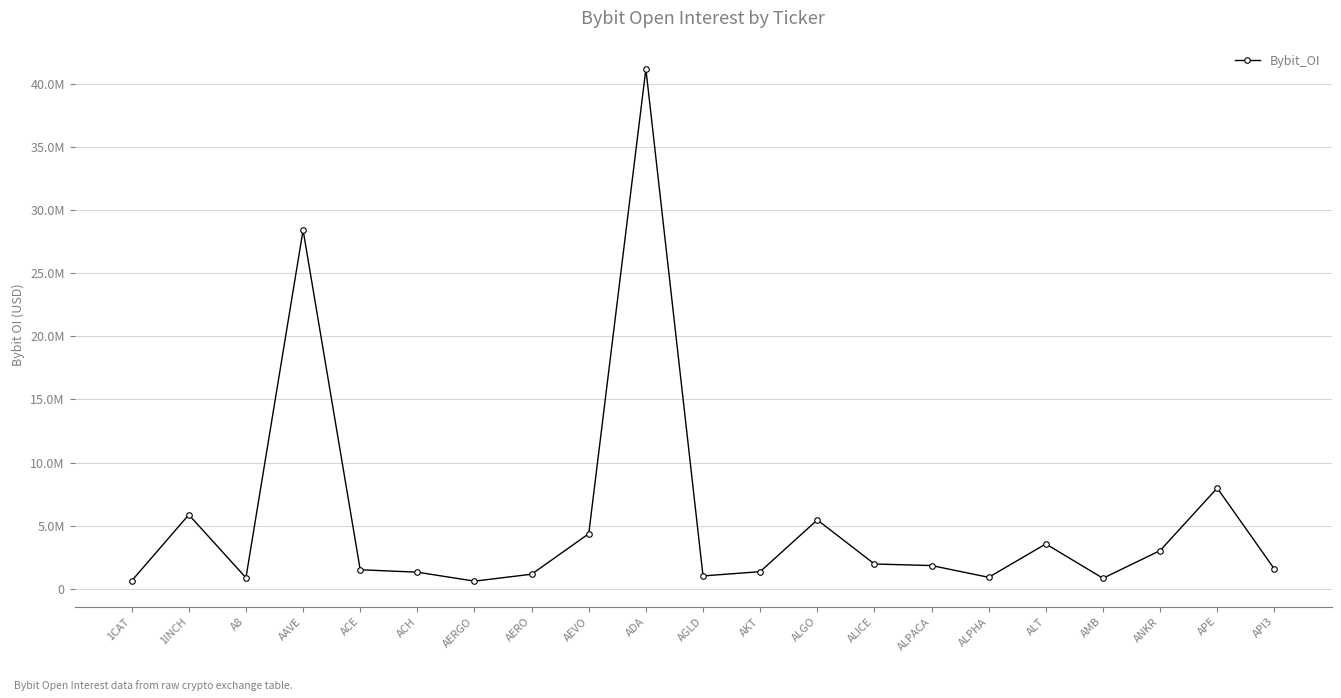

What is the sum of the values at ADA and AAVE?

69593023